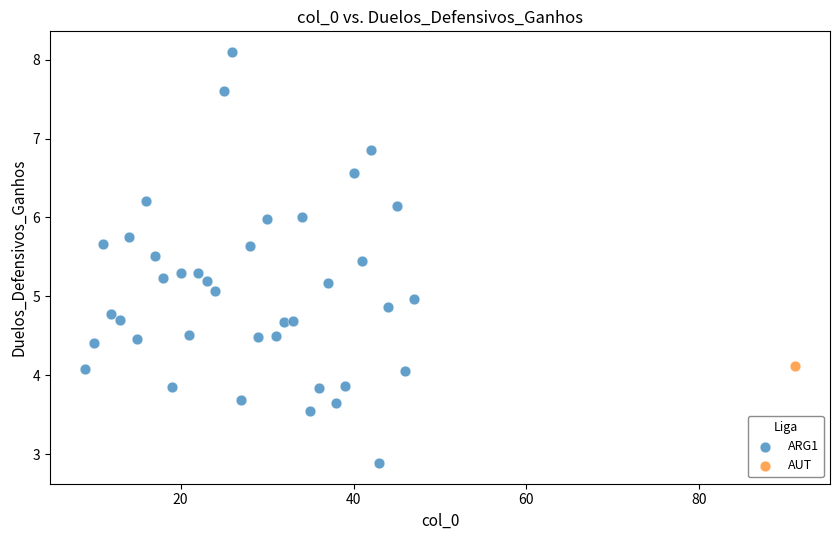

What are all the series names shown in the legend?

ARG1, AUT